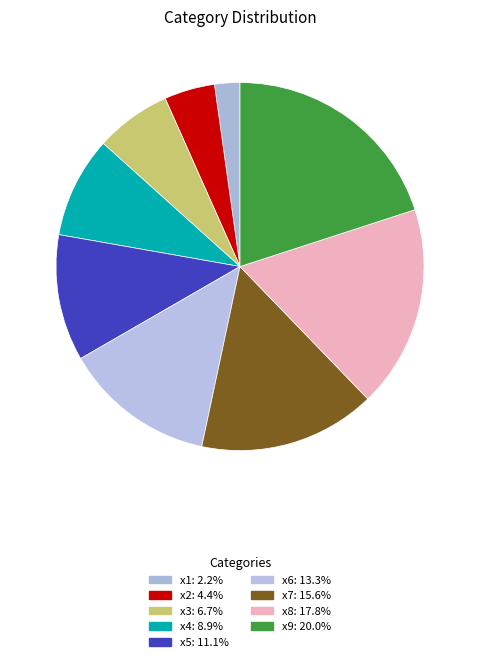

Count the number of slices in the pie.

9